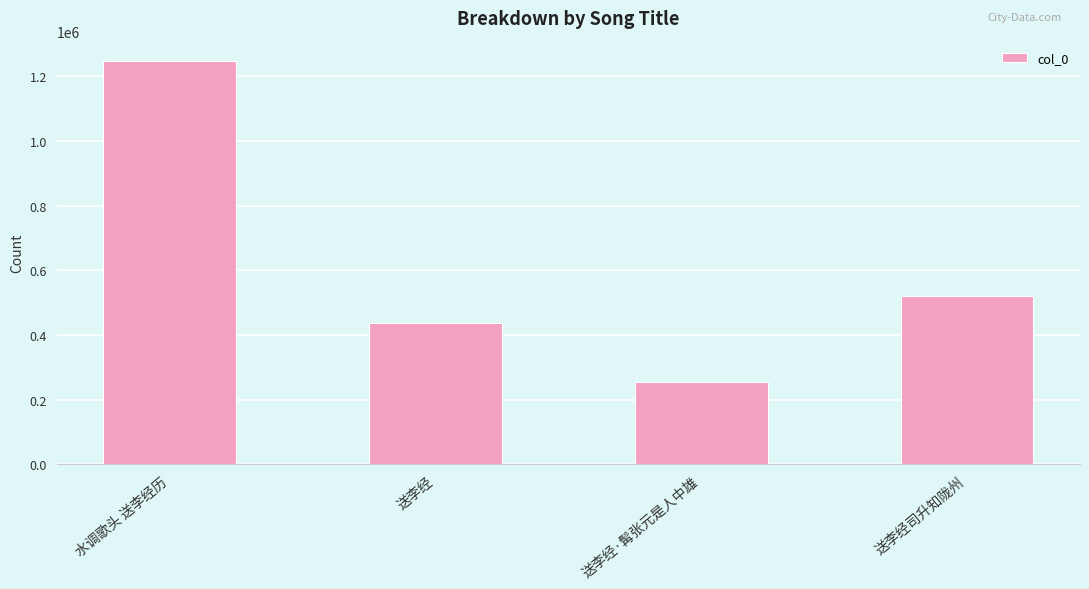

Reading left to right, what are all the values shown in this chart?

1247077	438419	255989	519766